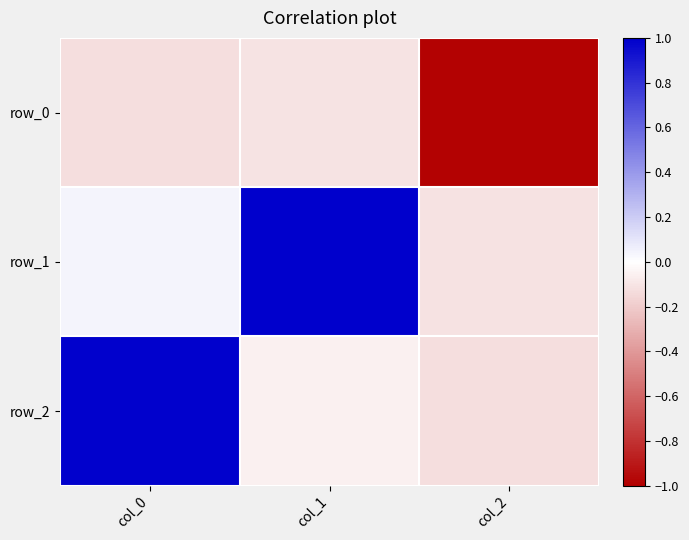

What is the maximum value shown in the chart?

1.0